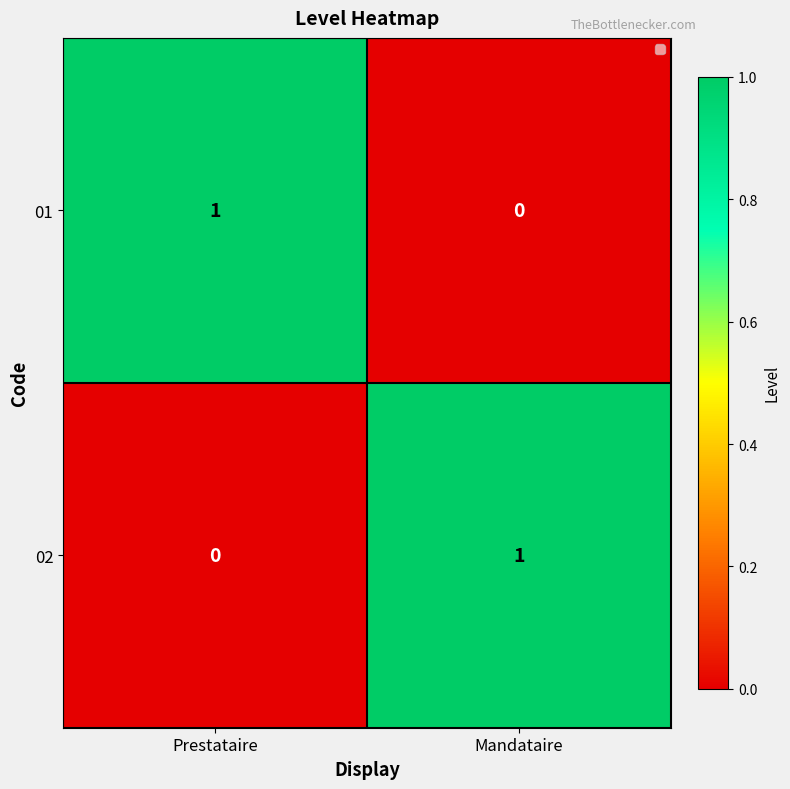

Is the value of 02 at Prestataire greater than the value of 01 at Prestataire?

No